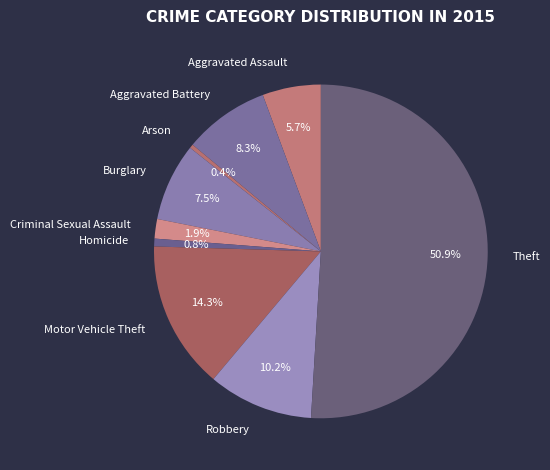

Which has a higher value, Homicide or Aggravated Assault?

Aggravated Assault